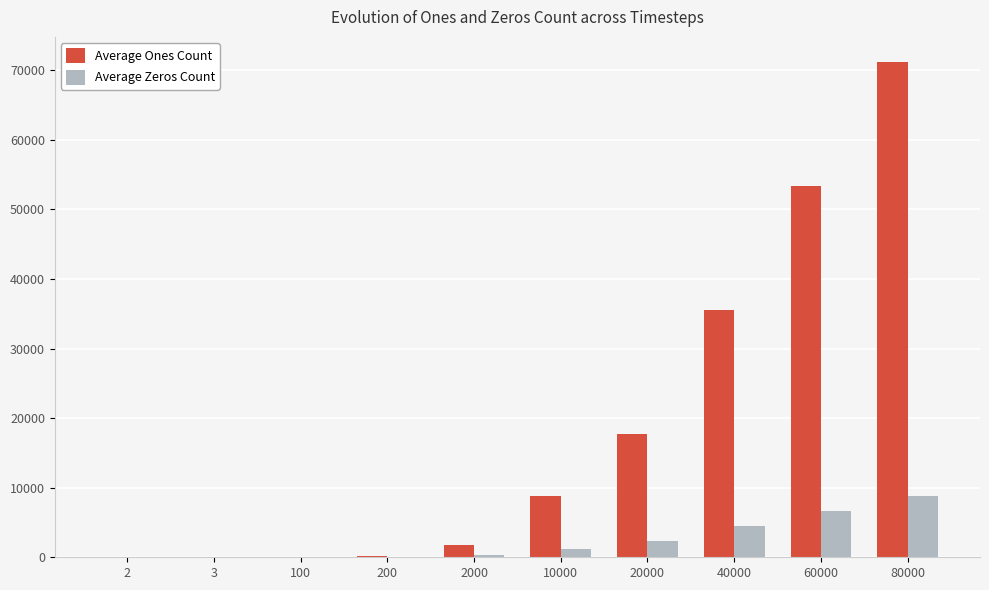

Count the number of data series in this chart.

2